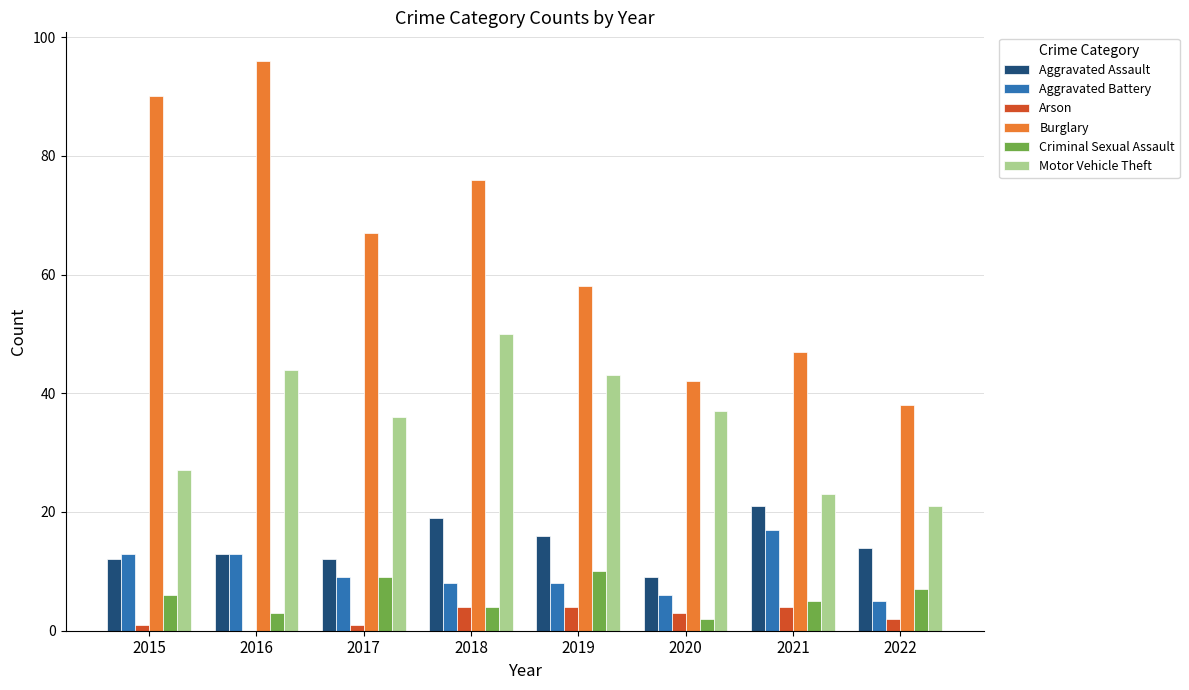

How many categories are shown in the chart?

8